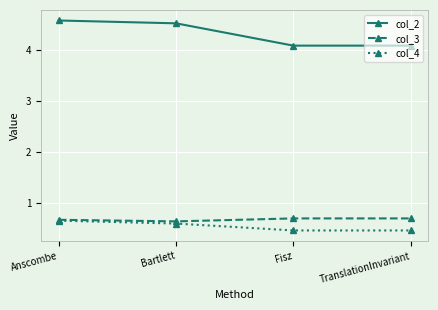

How many col_3 values are between 0 and 1?

4